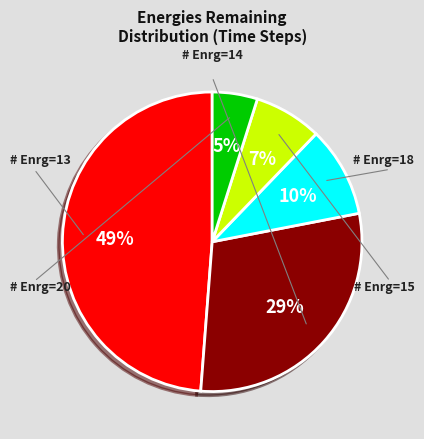

To the nearest percent, what is the average slice percentage?

20%